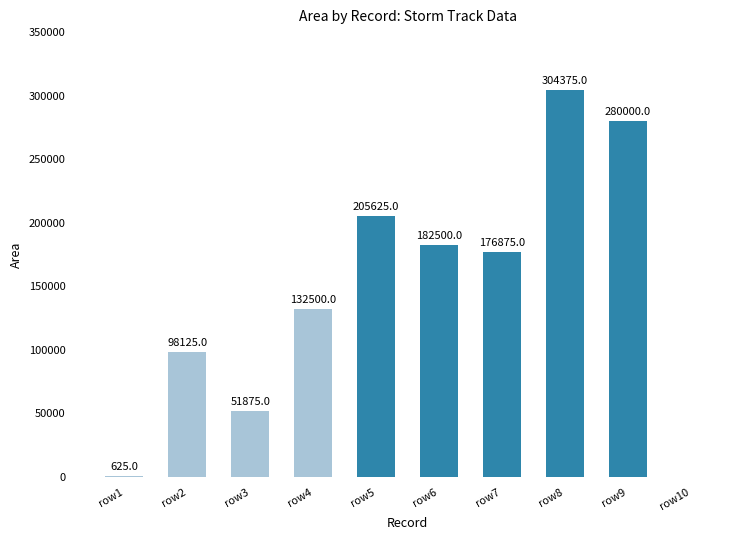

True or false: the data shows 280000 at row9.

True